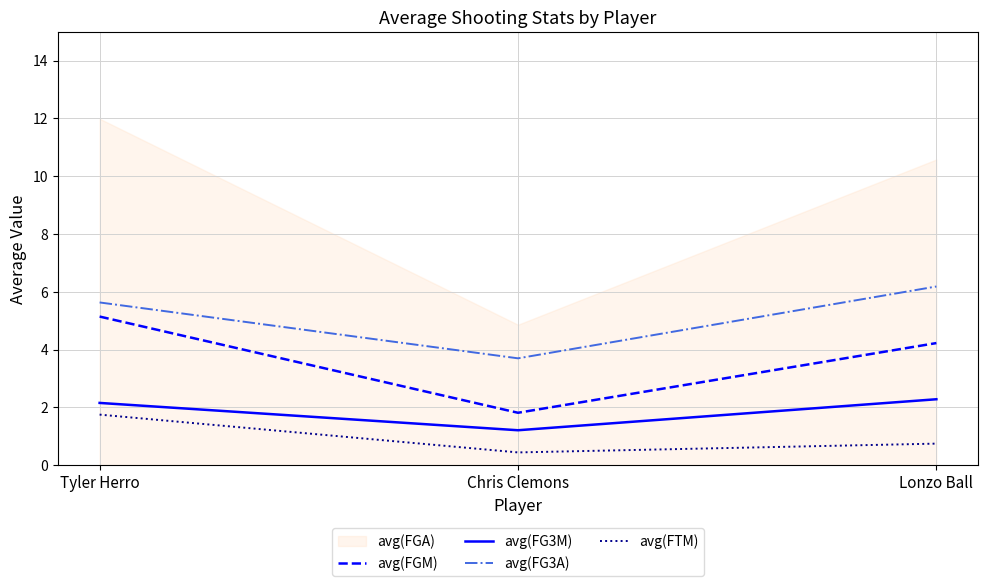

Is the value of avg(FG3M) at Tyler Herro greater than the value of avg(FTM) at Chris Clemons?

Yes